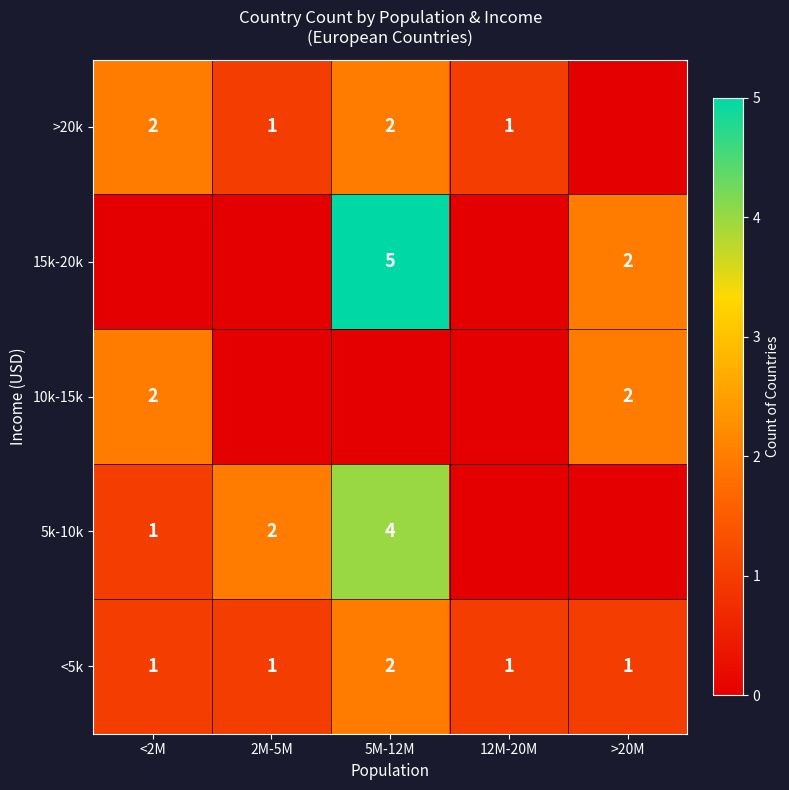

Which has a higher value, 2M-5M or 5M-12M?

5M-12M